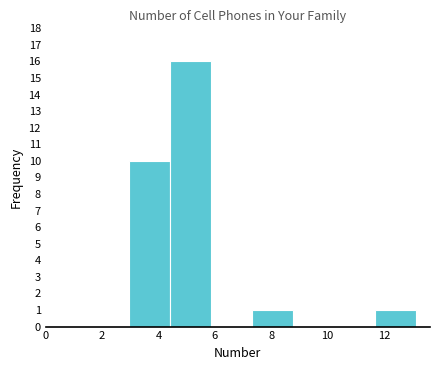

Over which range of the x-axis is the bar tallest?

4.4 to 5.8